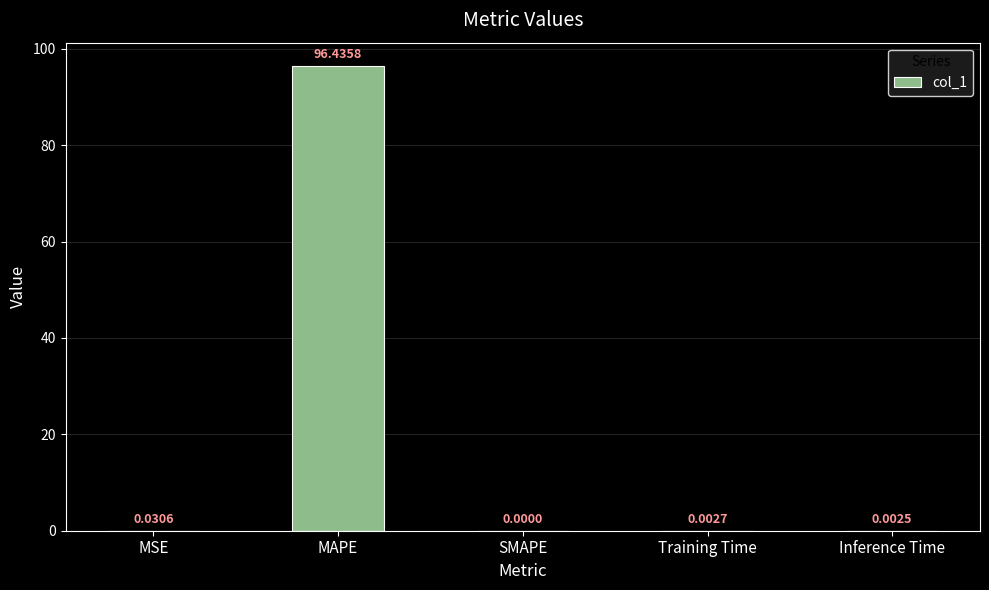

What is the sum of the values at MAPE and SMAPE?

96.4